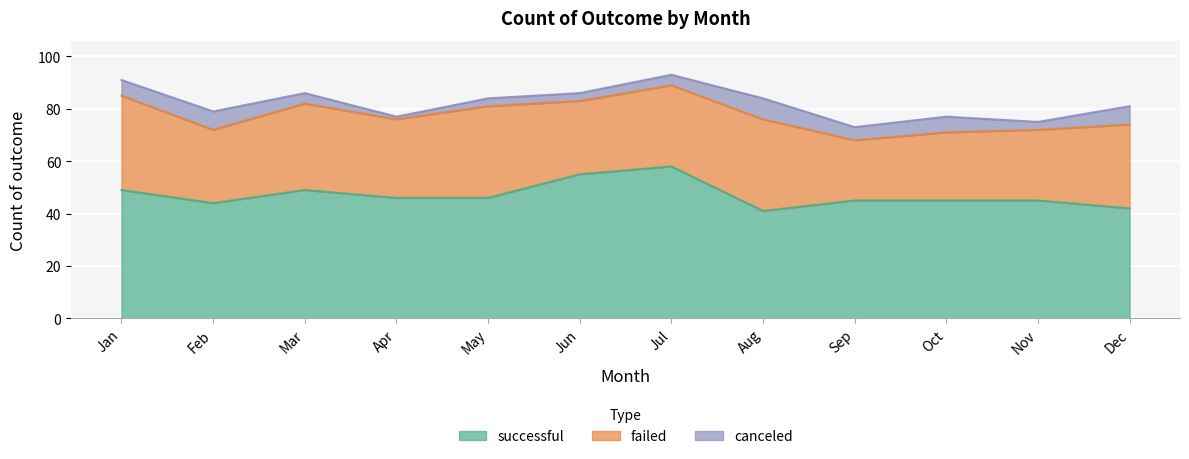

At how many categories does at least one series exceed 56?

1